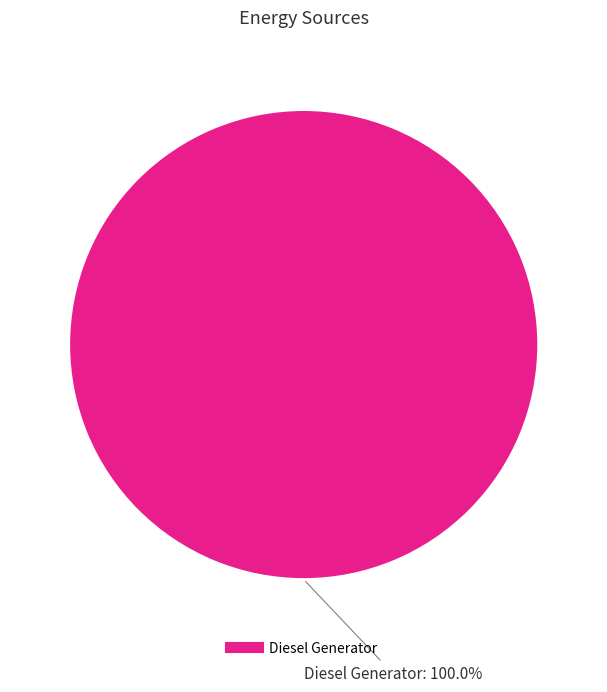

Does any single category account for the majority?

Yes